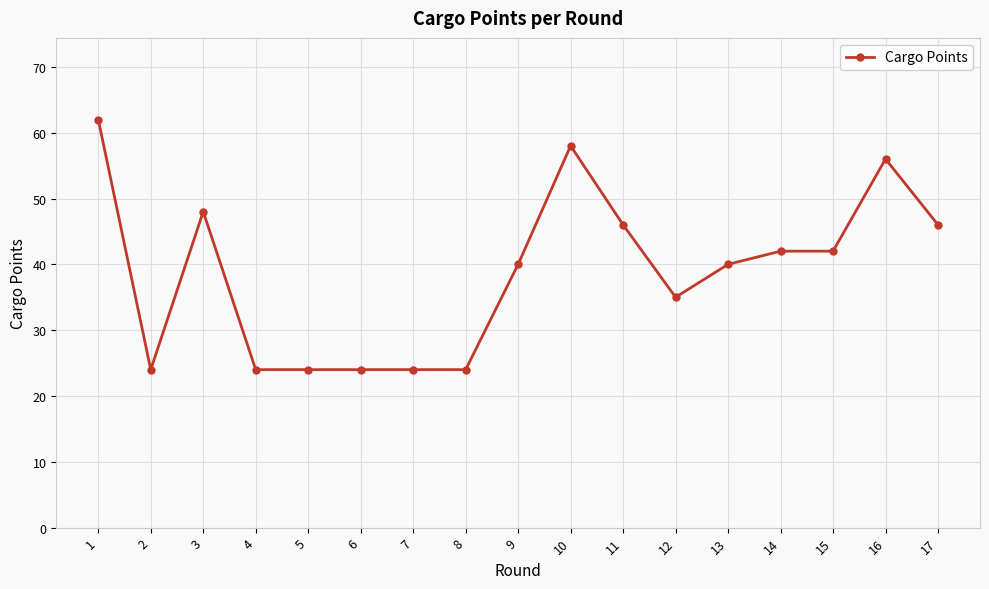

What is the value of the 1st point from the left?

62